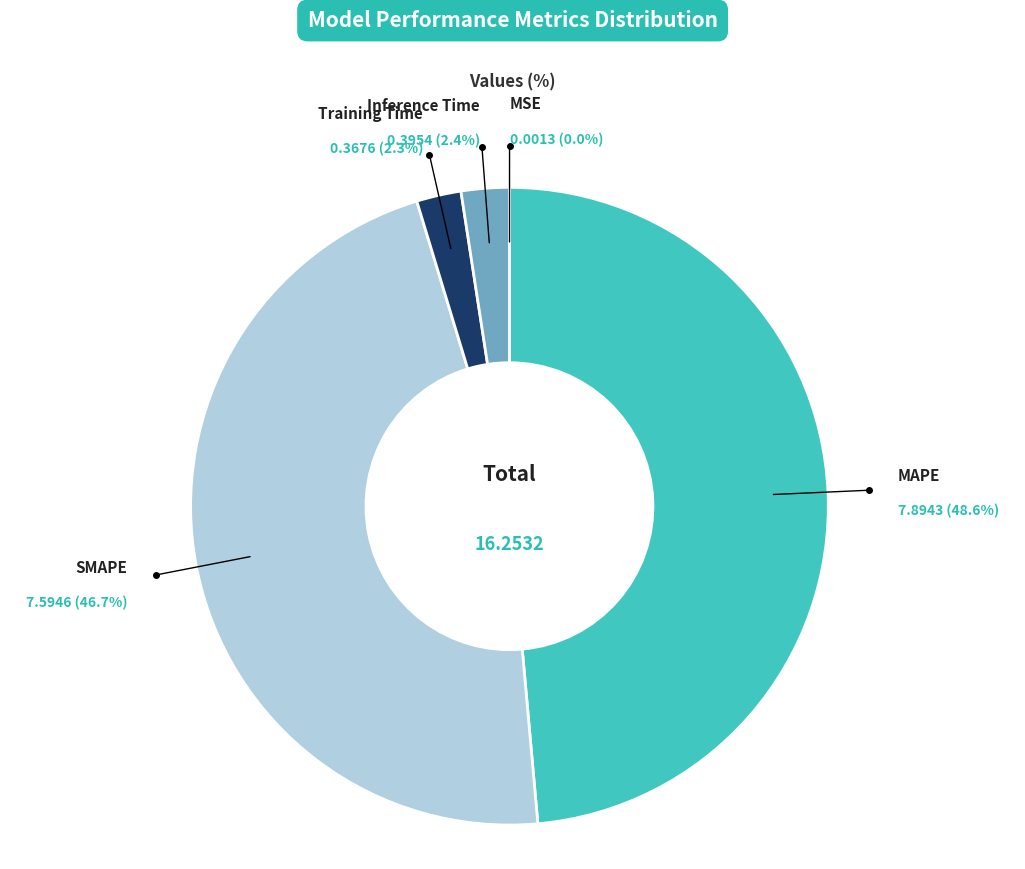

Does any single category account for the majority?

No